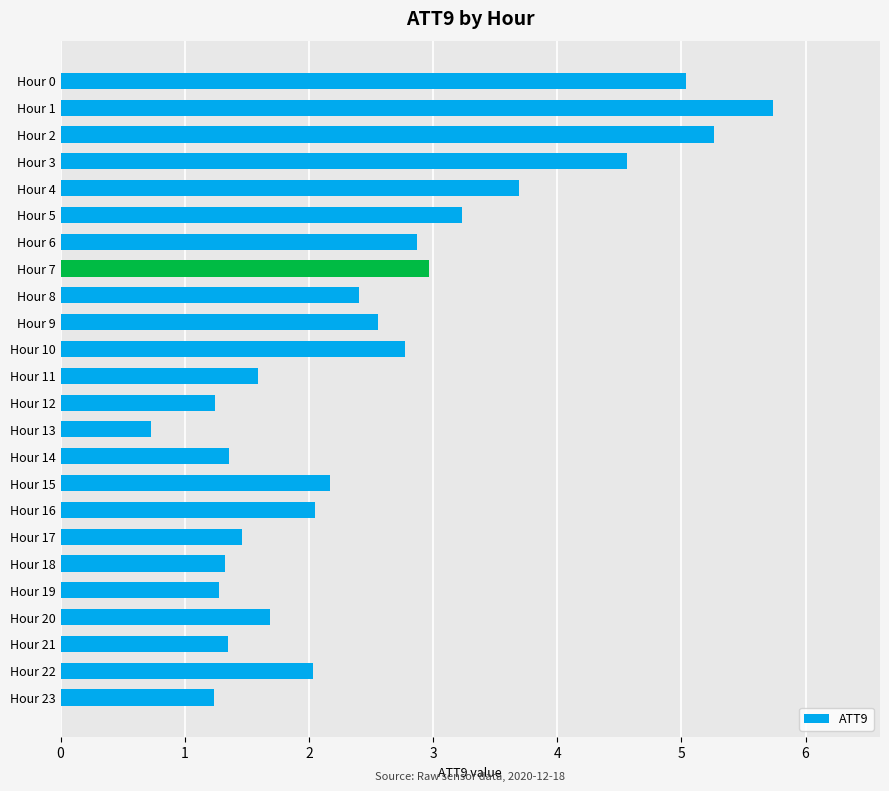

How many values are below 2?

10